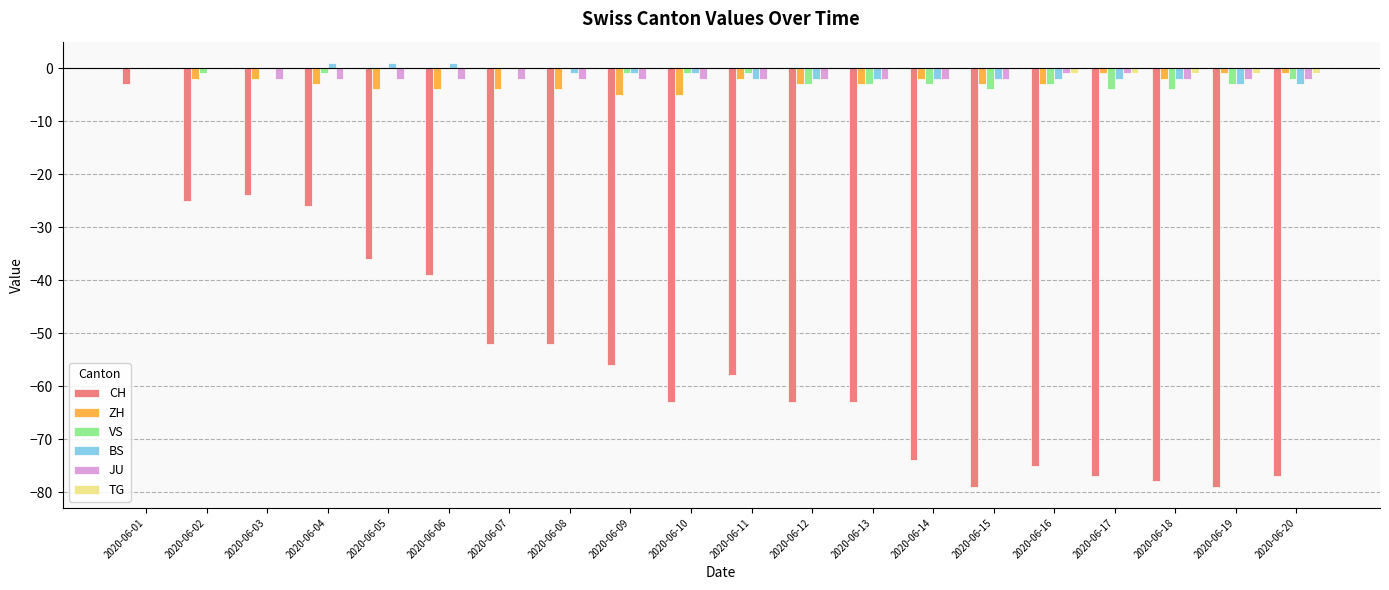

What is the sum of all TG values?

-5